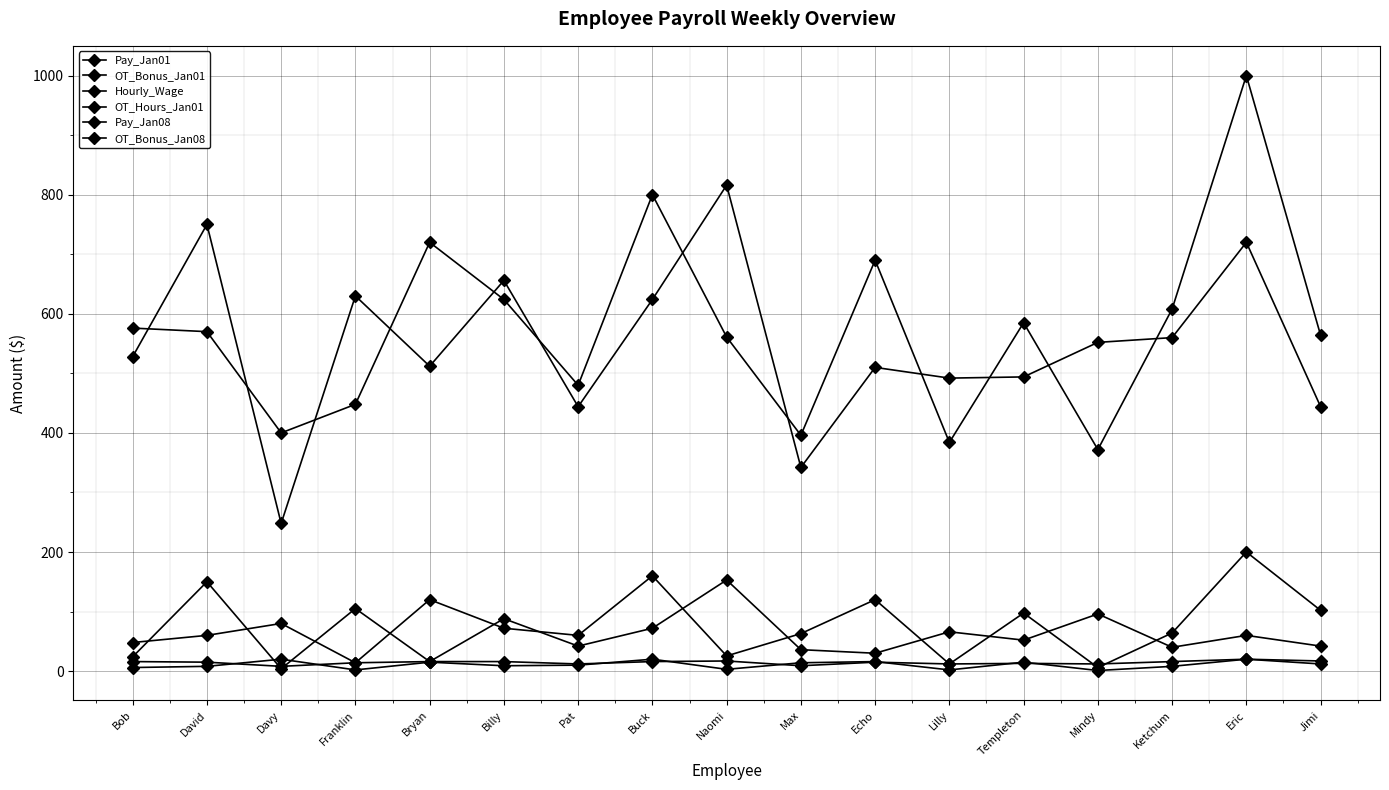

Where is Hourly_Wage nearest to the value 14?

Franklin